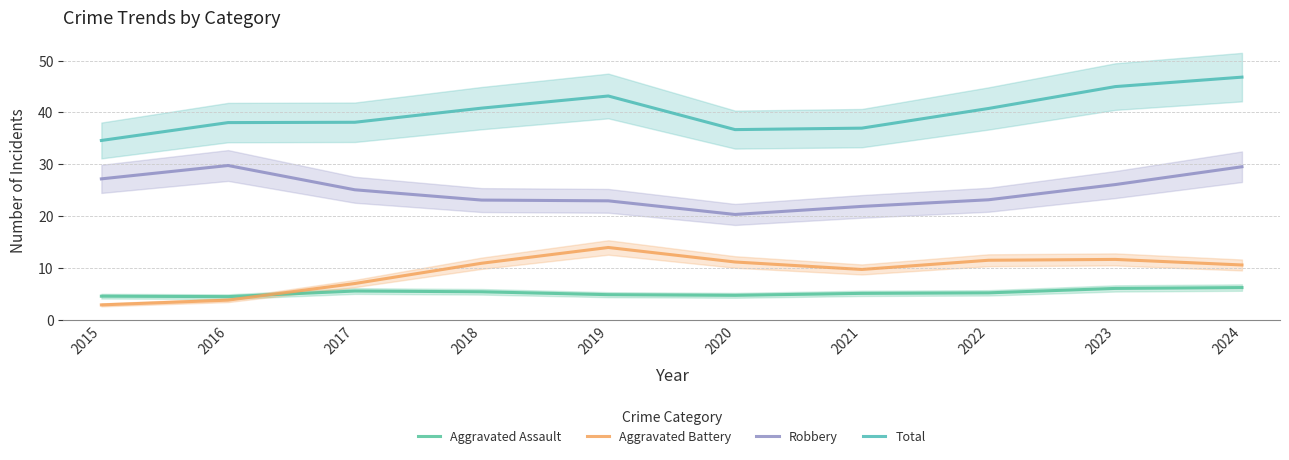

What is the difference between the second highest and second lowest values in the Total series?

8.3